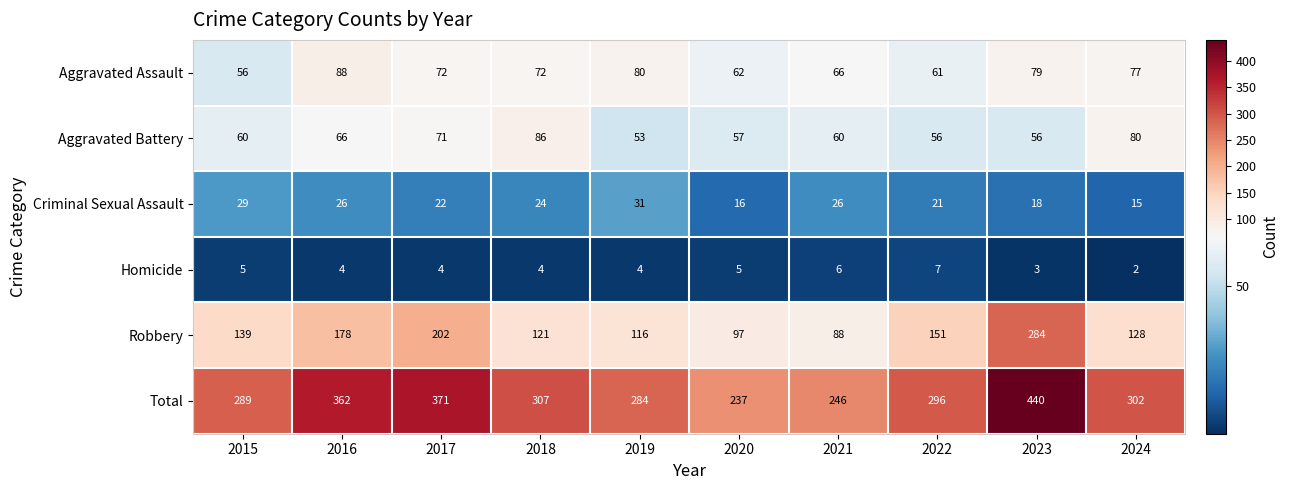

At which label does Criminal Sexual Assault reach its peak?

2019